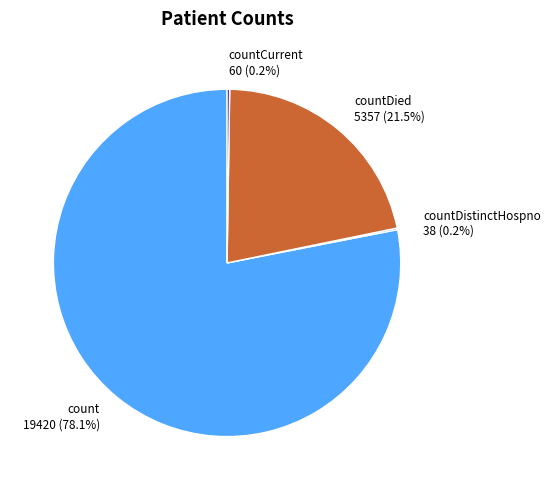

What is the largest slice in the pie chart?

count